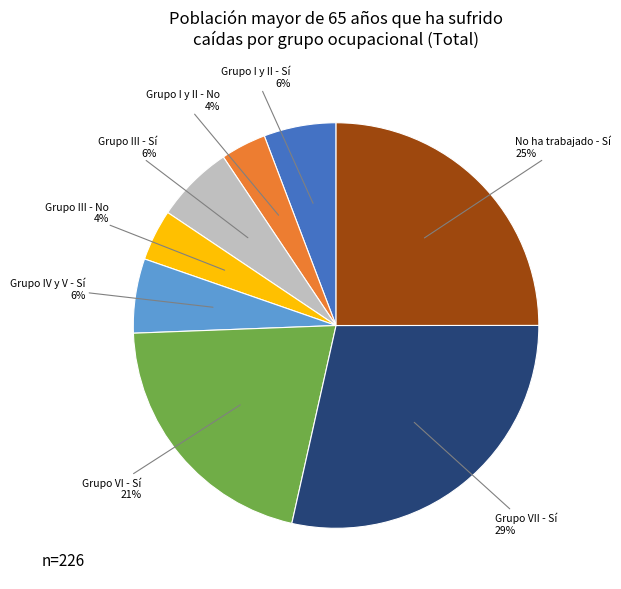

Do Grupo I y II - Sí and Grupo III - No together represent more than half of the pie?

No